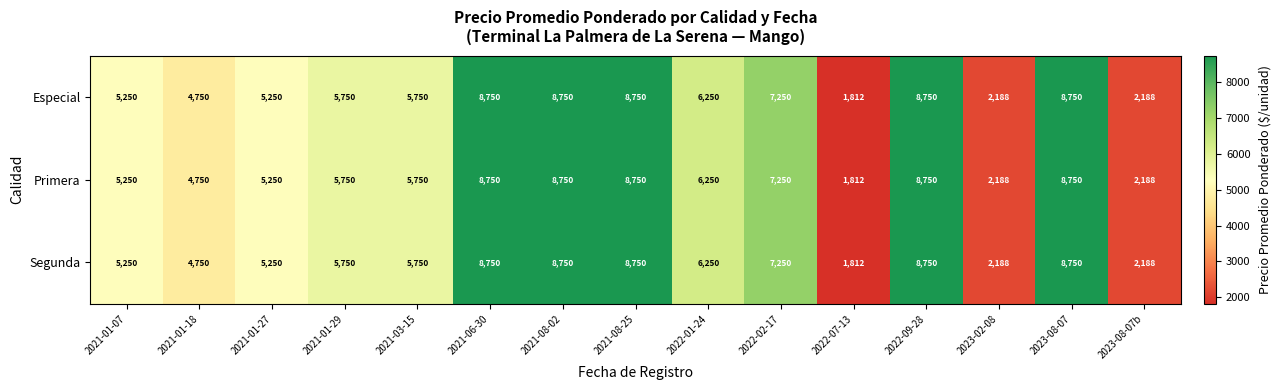

What is the difference between the maximum and minimum values in the Especial series?

6938